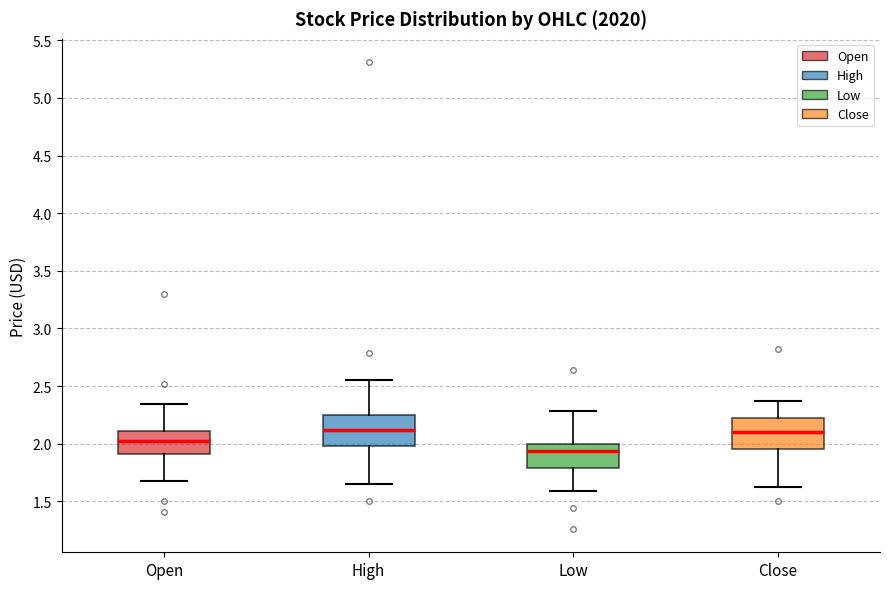

Reading left to right, transcribe this box plot: for each box, give where its median line is, the range the box spans, and where its two whiskers end, as read against the y-axis. The values are not printed on the chart, so give them approximately, as read against the axis.

Open: median 2.05, box 1.90 to 2.10, whiskers 1.70 to 2.35
High: median 2.10, box 2.00 to 2.25, whiskers 1.65 to 2.55
Low: median 1.95, box 1.80 to 2.00, whiskers 1.60 to 2.30
Close: median 2.10, box 1.95 to 2.20, whiskers 1.60 to 2.35